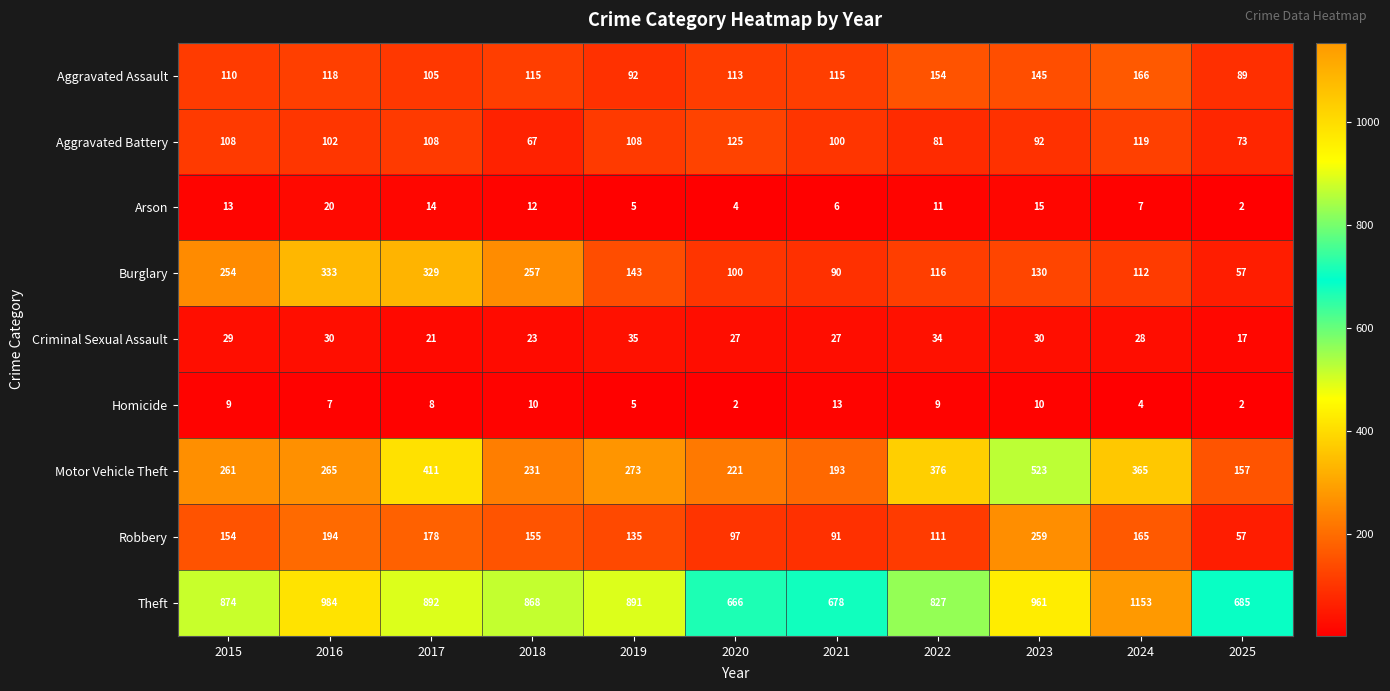

Which series has the widest spread of values?

Theft